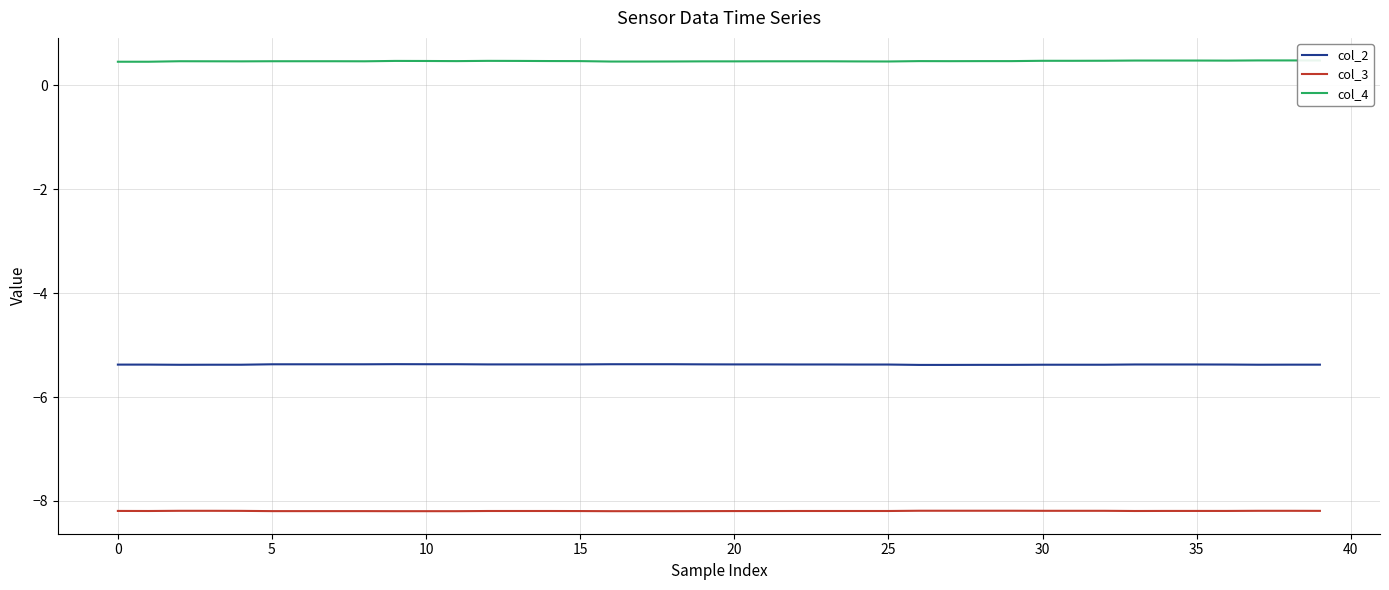

List the series in order of their overall mean, highest first.

col_4, col_2, col_3